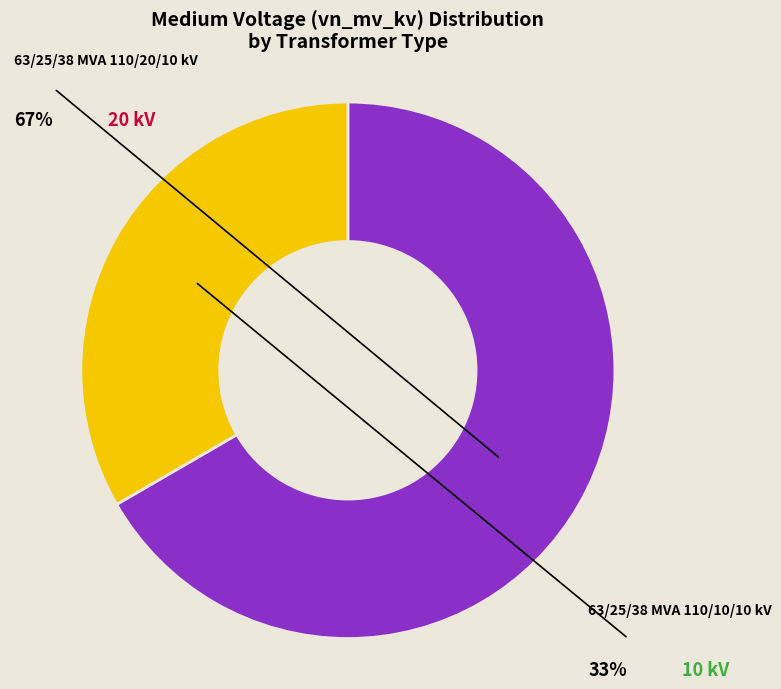

Which category accounts for the majority?

63/25/38 MVA 110/20/10 kV